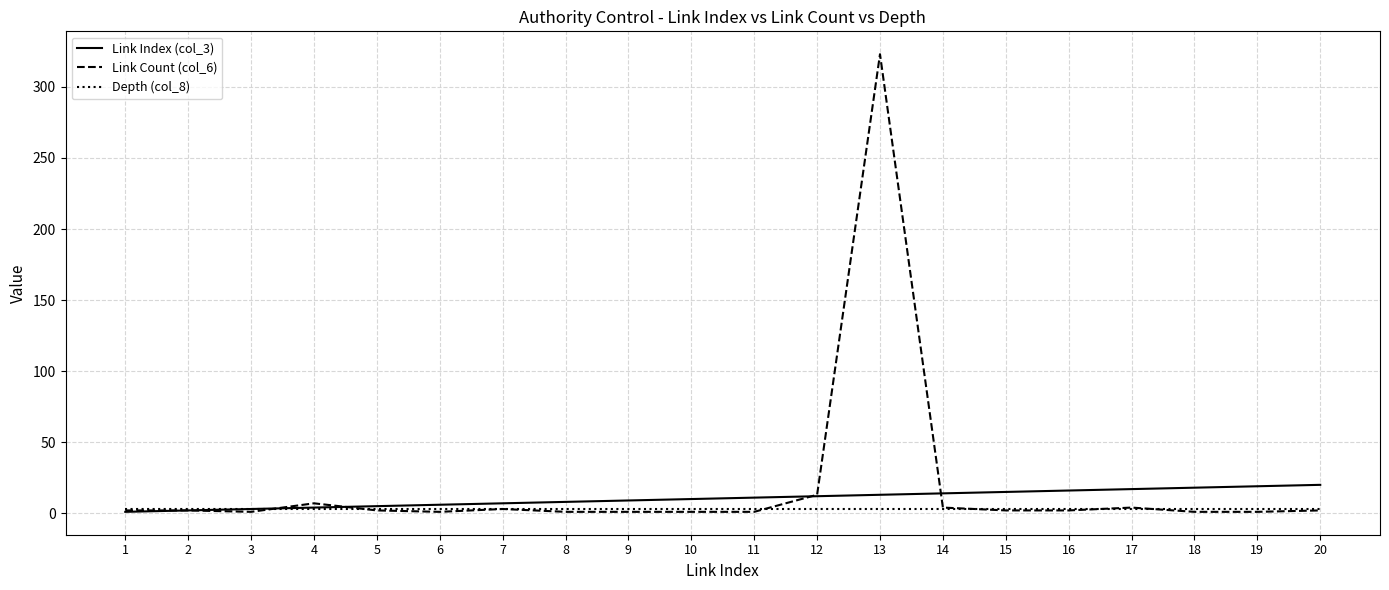

Which series has the widest spread of values?

Link Count (col_6)